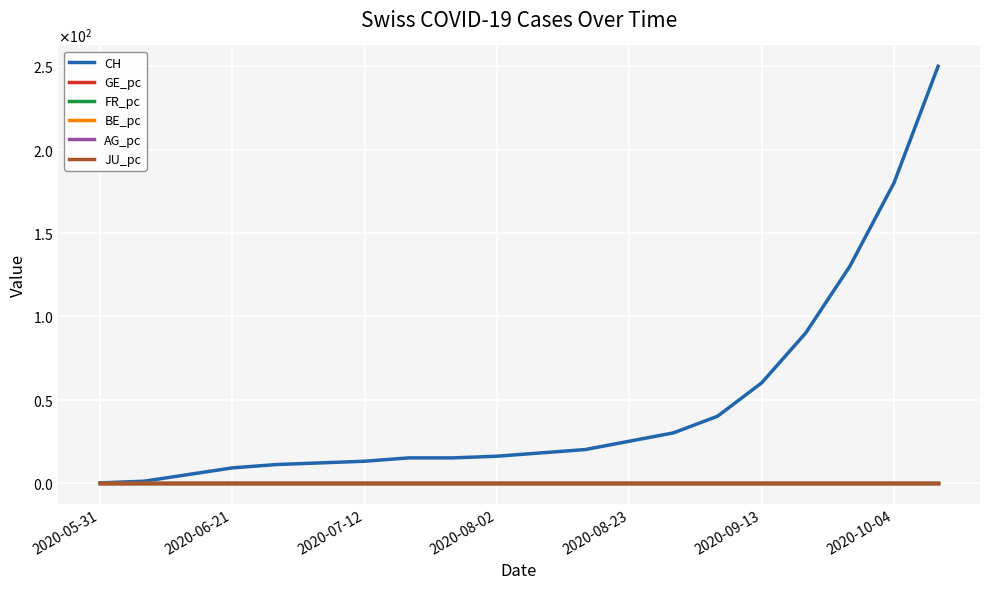

What are all the series names shown in the legend?

CH, GE_pc, FR_pc, BE_pc, AG_pc, JU_pc